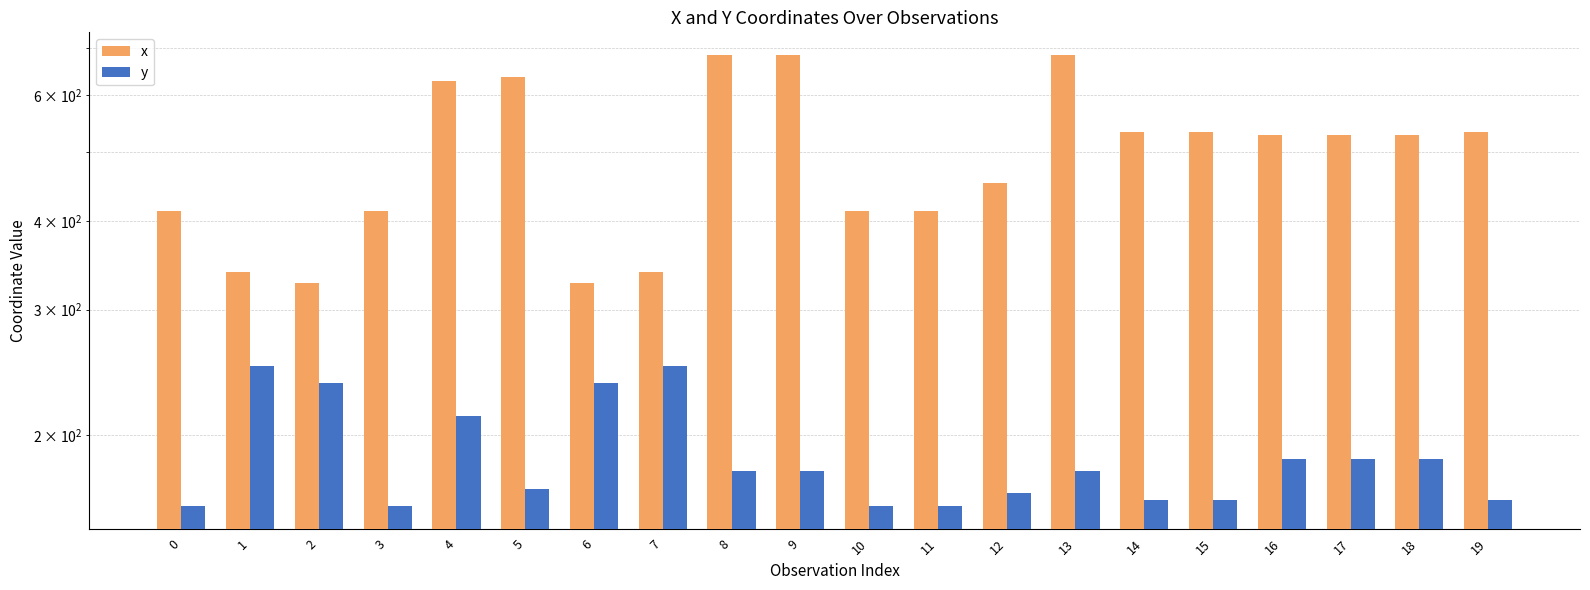

What is the difference between the maximum and second lowest values in the x series?

357